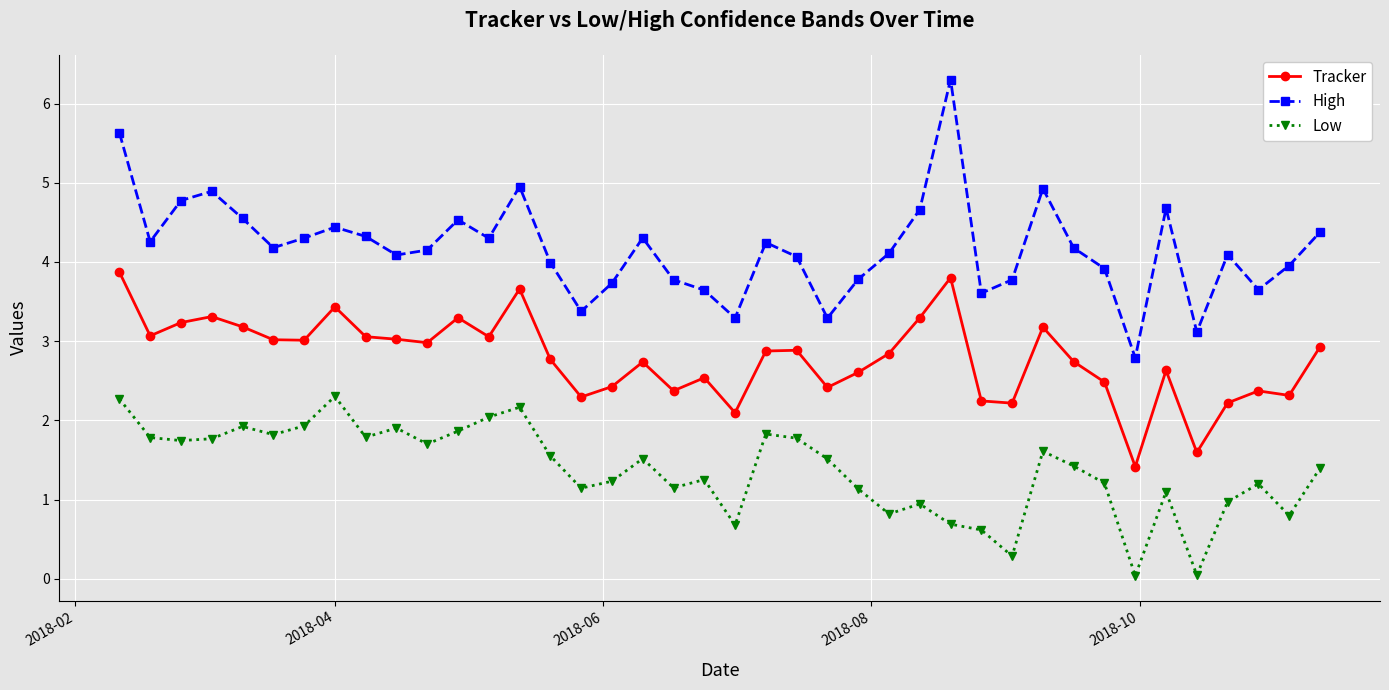

What is the sum of all Tracker values?

111.5